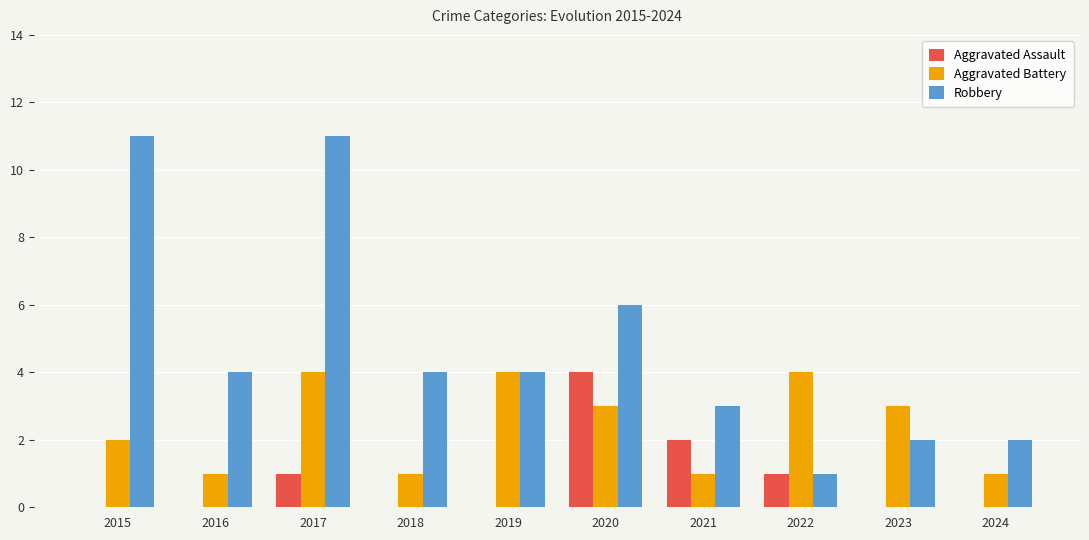

The Aggravated Battery series shows 5 at 2023. True or false?

False